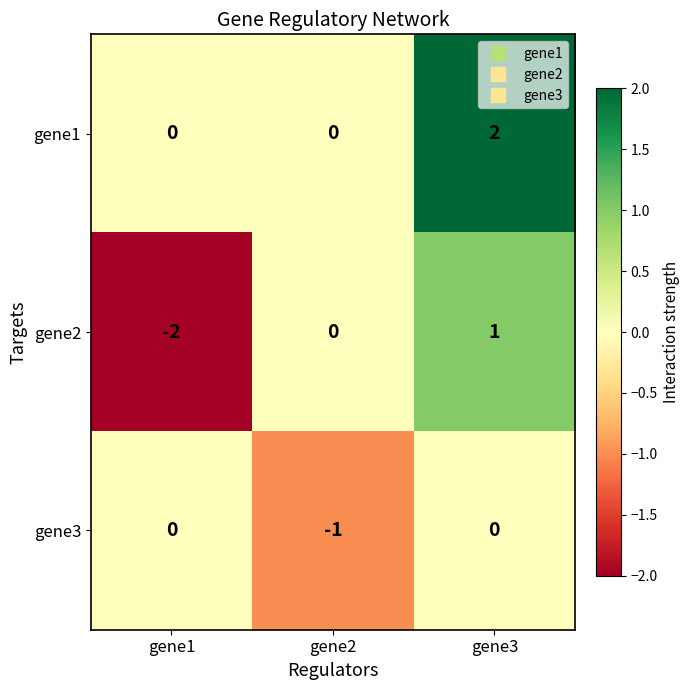

Count the number of data series in this chart.

3